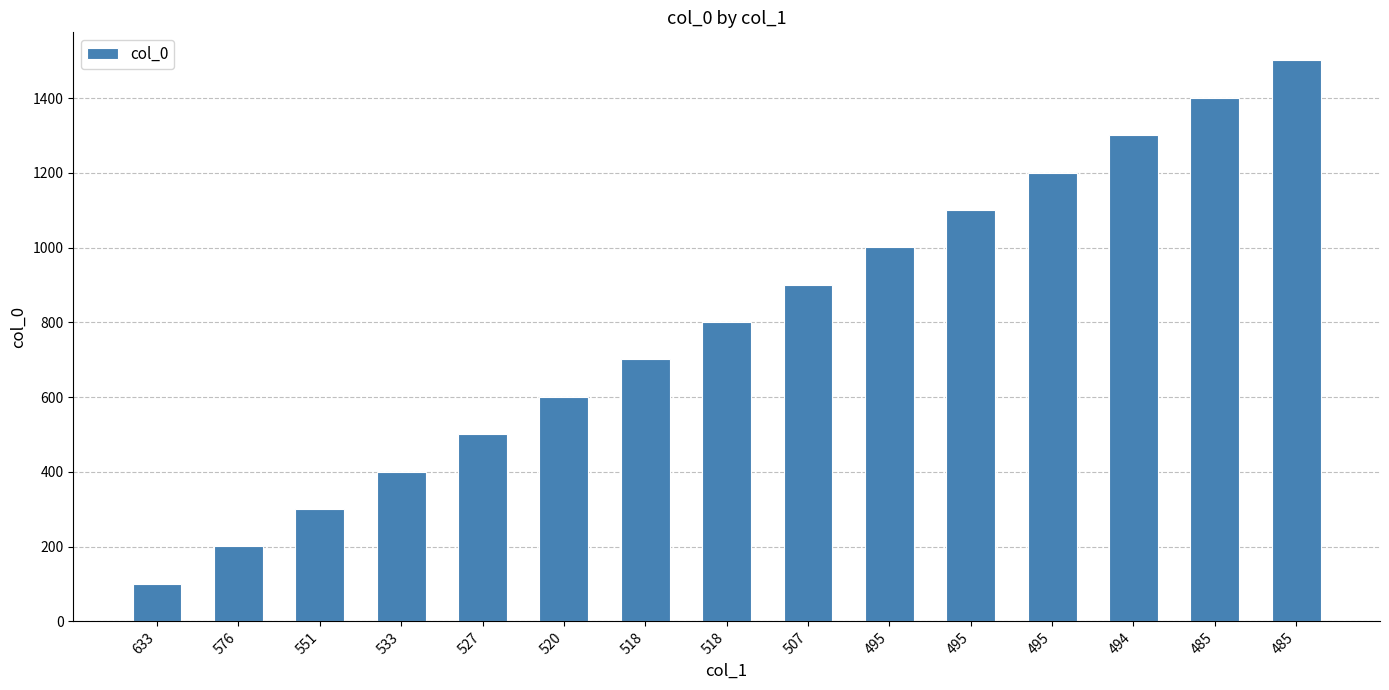

Reading right to left, what are all the values shown in this chart?

1501	1401	1301	1201	1101	1001	901	801	701	601	501	401	301	201	100